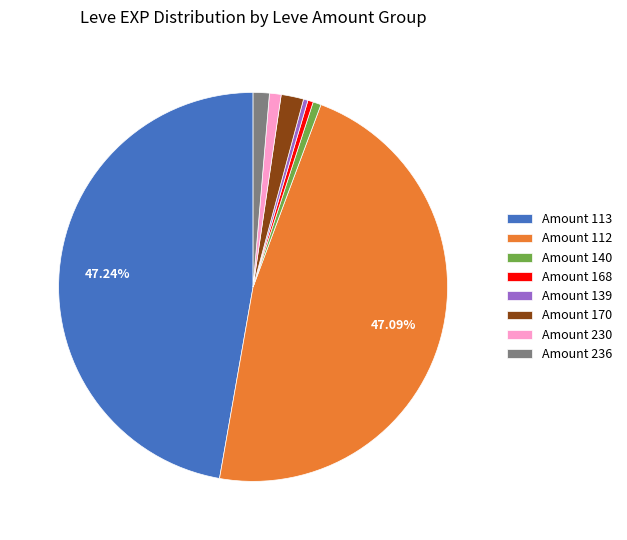

Is the sum of Amount 139 and Amount 230 greater than half?

No